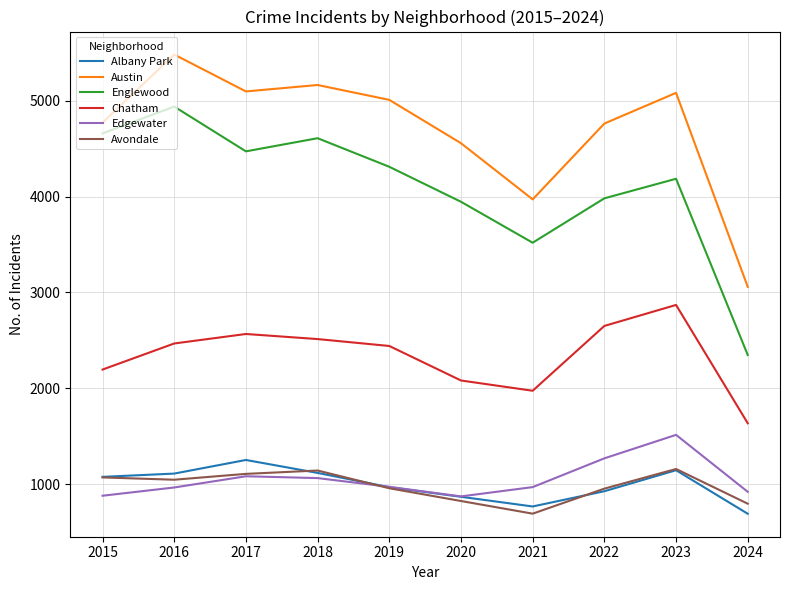

Which category has the highest value across all series?

2016